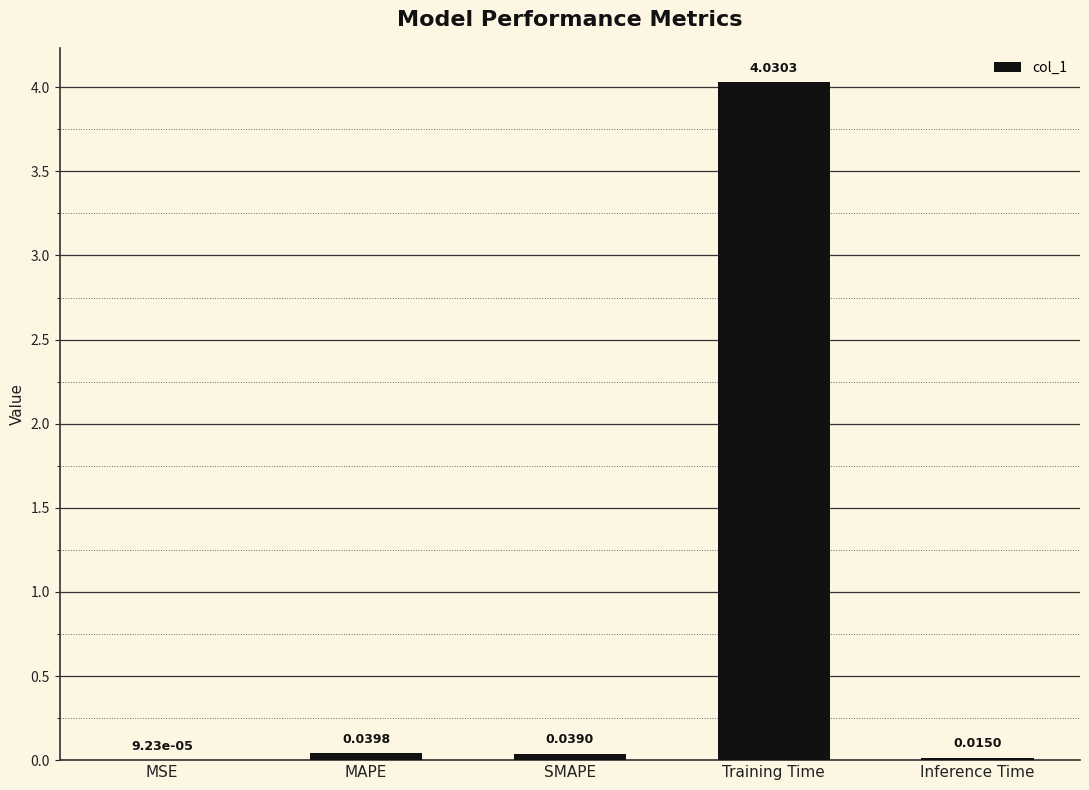

What is the sum of all values?

4.1